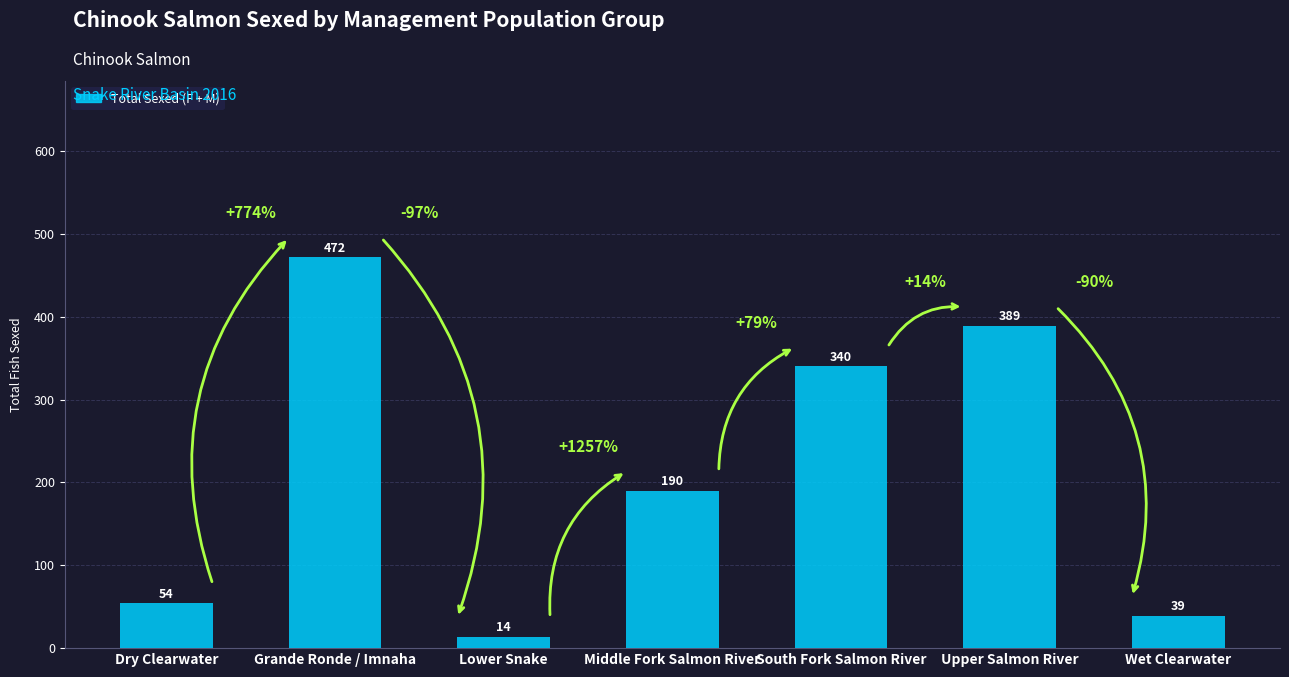

Where does the data first go above 190?

Grande Ronde / Imnaha